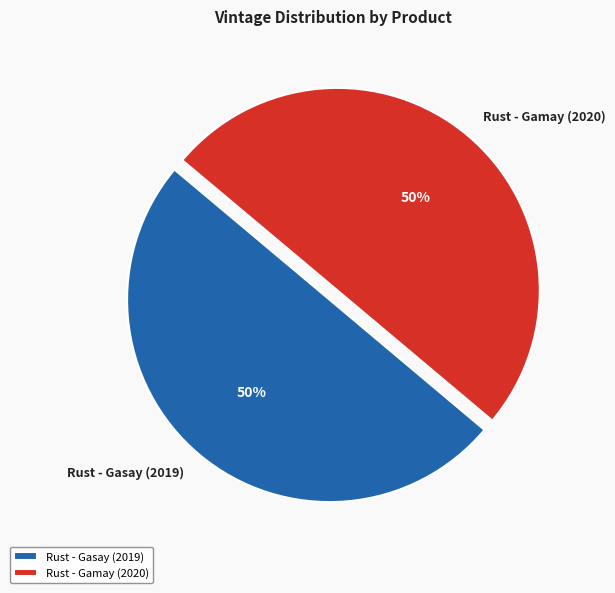

To the nearest percent, what portion does Rust - Gasay (2019) represent?

50%